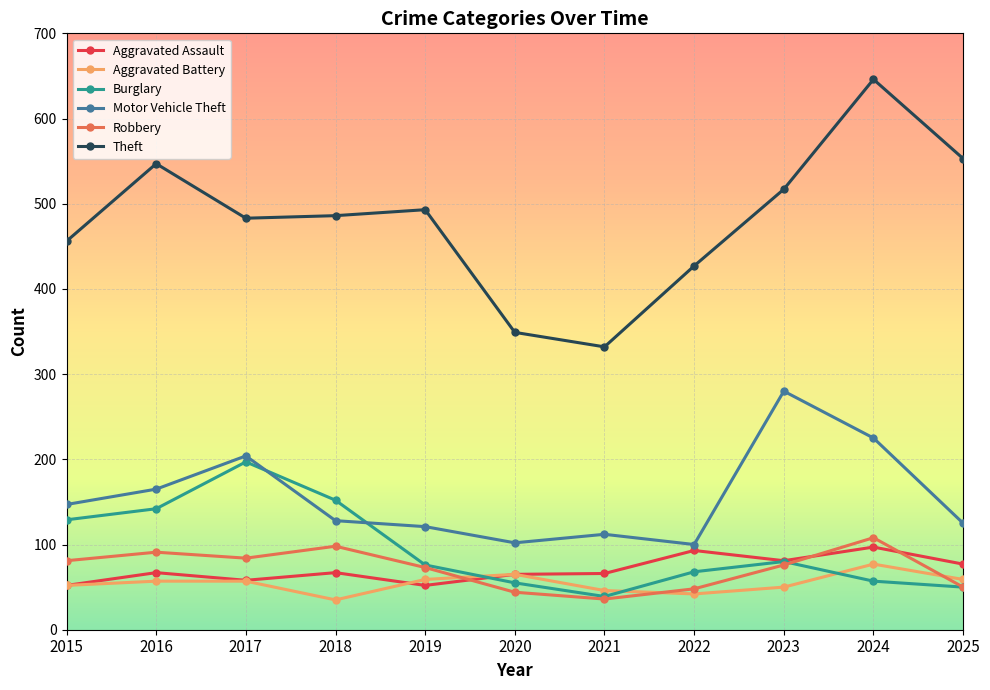

What is the sum of the Aggravated Assault values at 2016 and 2021?

133